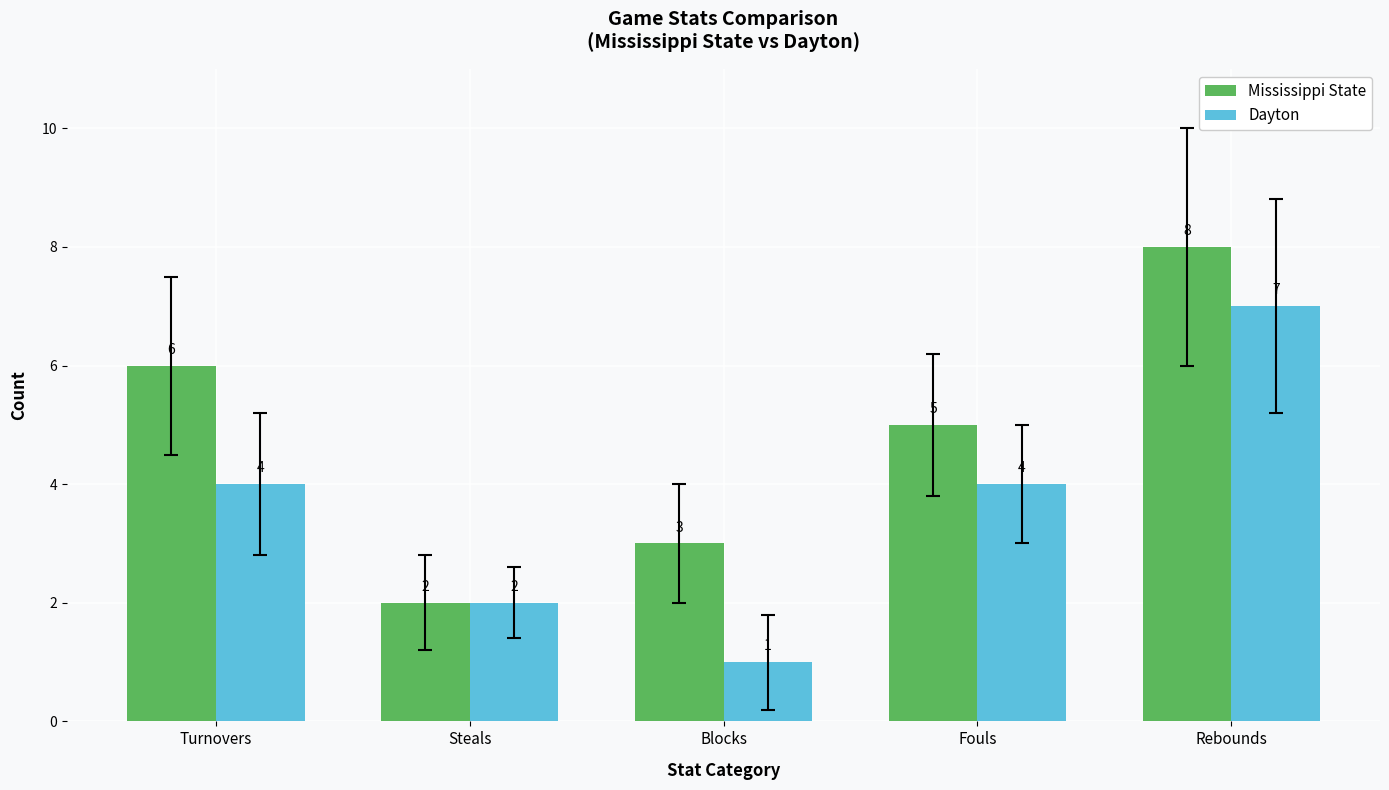

Reading left to right, what are all the values shown in this chart?

Mississippi State: 6	2	3	5	8
Dayton: 4	2	1	4	7